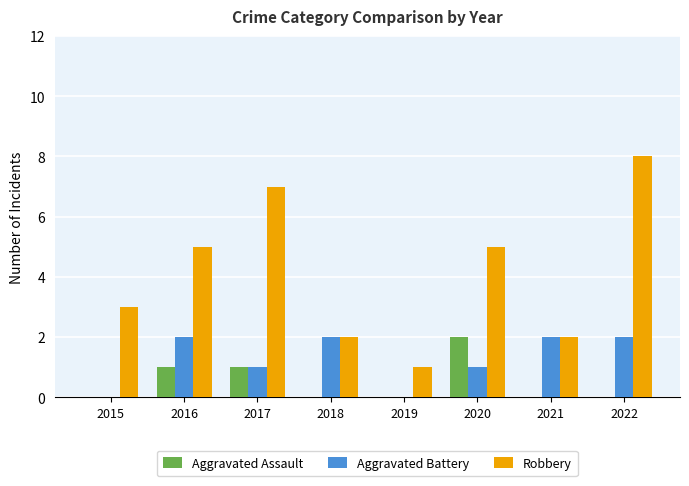

What is the sum of the Robbery values at 2020 and 2018?

7